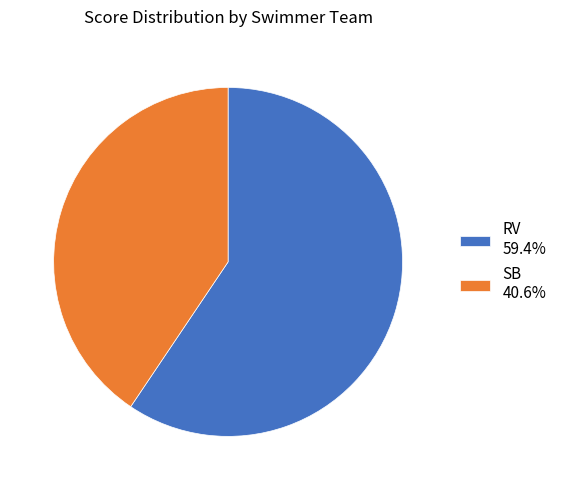

Combined, do SB 40.6% and RV 59.4% account for over 50%?

Yes